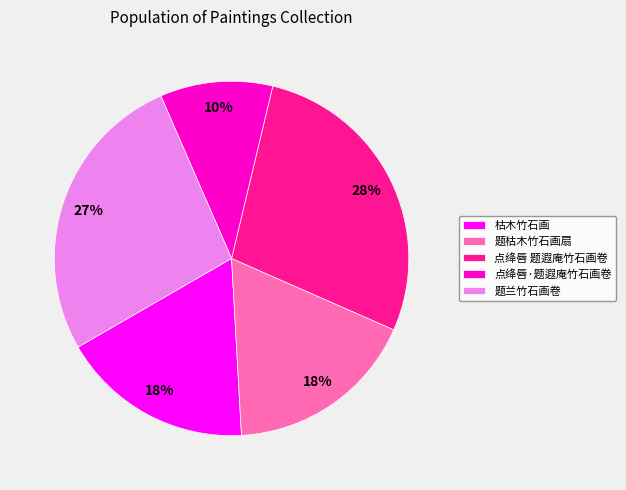

Is the sum of 题枯木竹石画扇 and 题兰竹石画卷 greater than half?

No